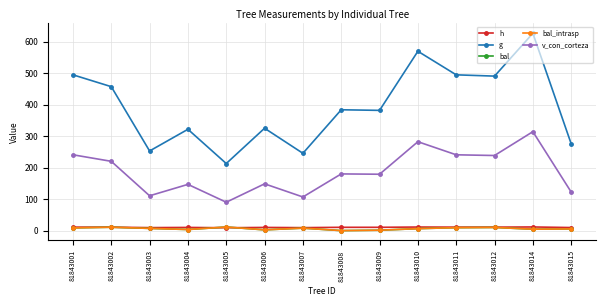

The value of h at 81843007 is 16.5. True or false?

False